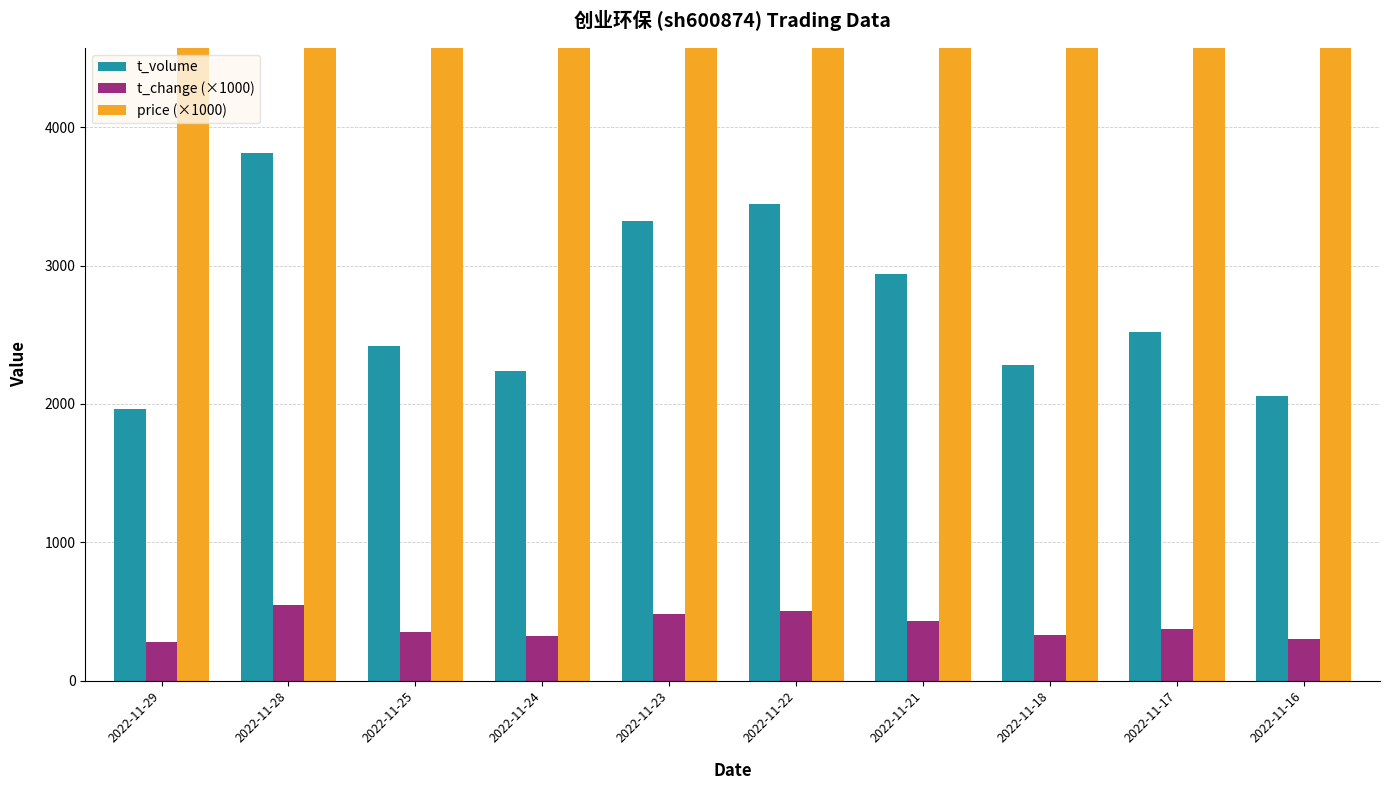

At which label does t_volume reach its minimum?

2022-11-29